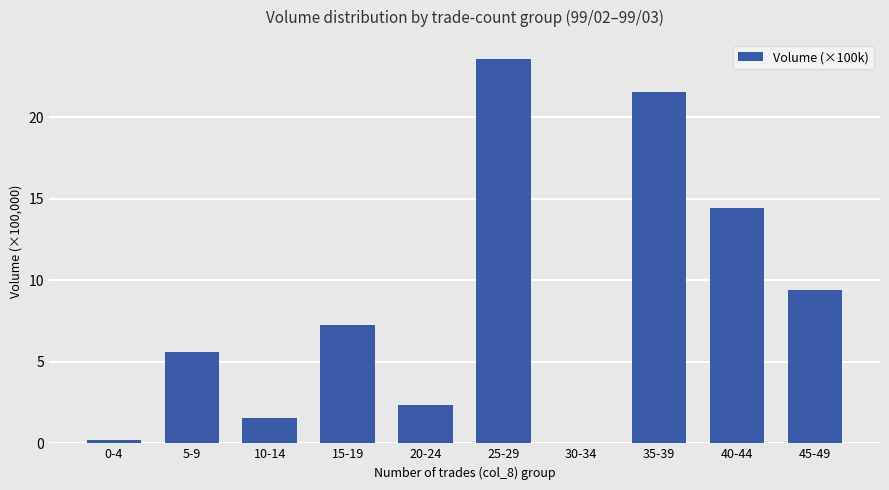

Approximately how many times larger is the value at 25-29 compared to 20-24?

9.9